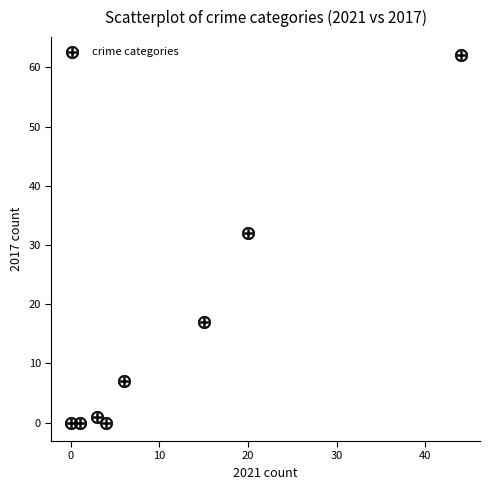

What Y value in the scatter plot is closest to 31?

32